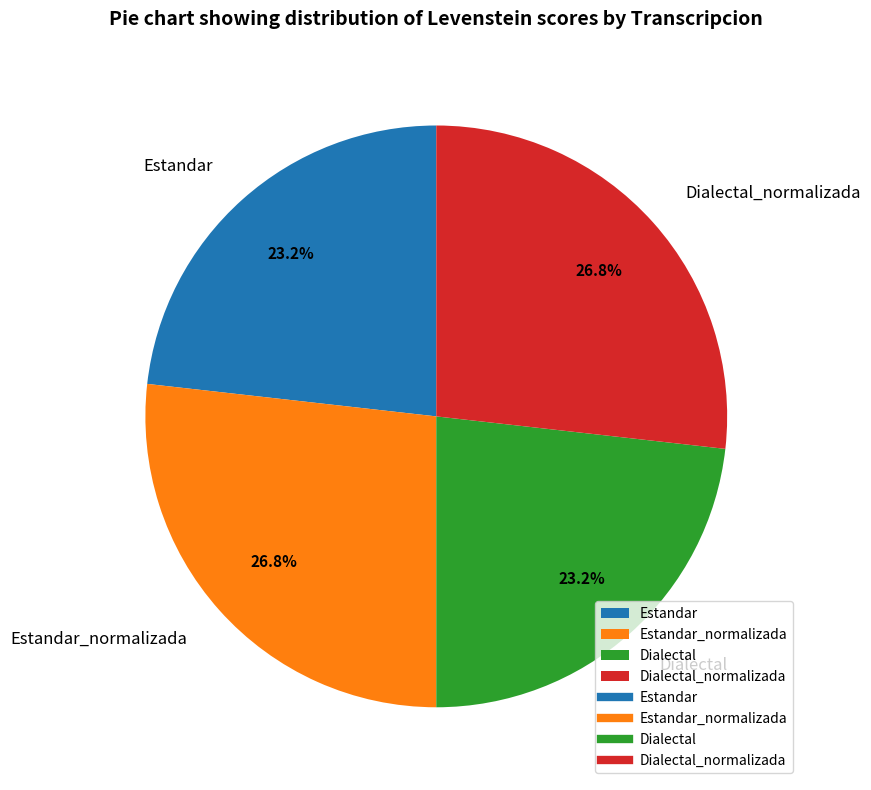

Approximately how many times larger is the value at Estandar compared to Dialectal_normalizada?

0.9